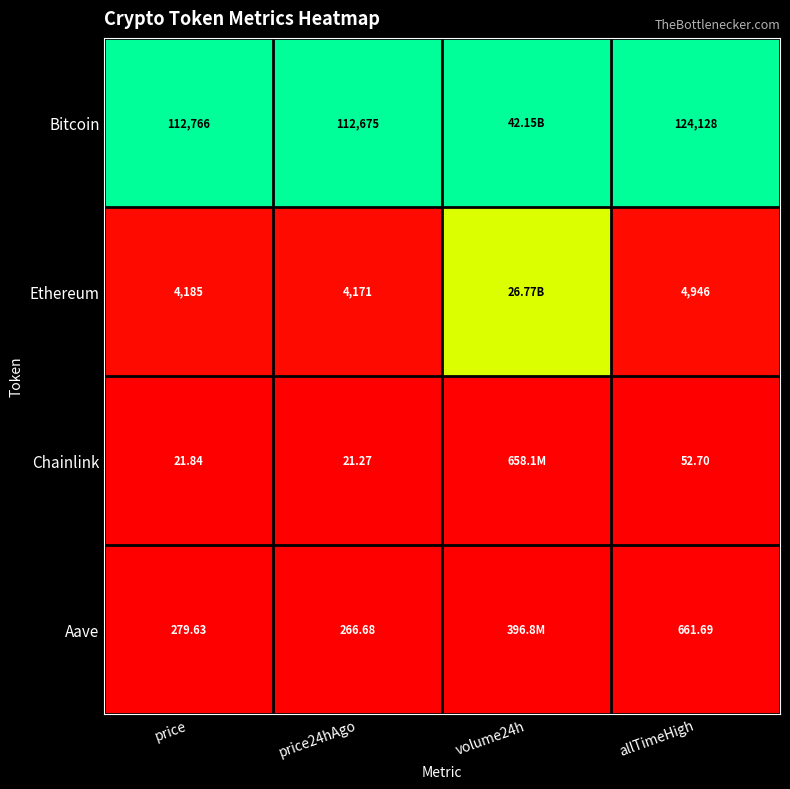

Rank the series at price24hAgo from highest to lowest value.

Bitcoin, Ethereum, Aave, Chainlink